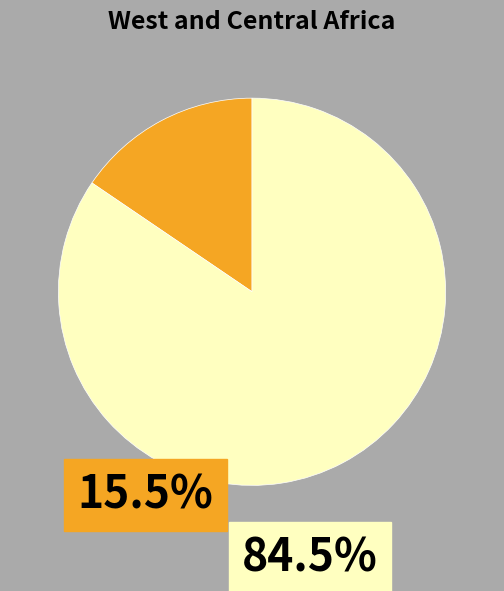

Does any single category account for the majority?

Yes